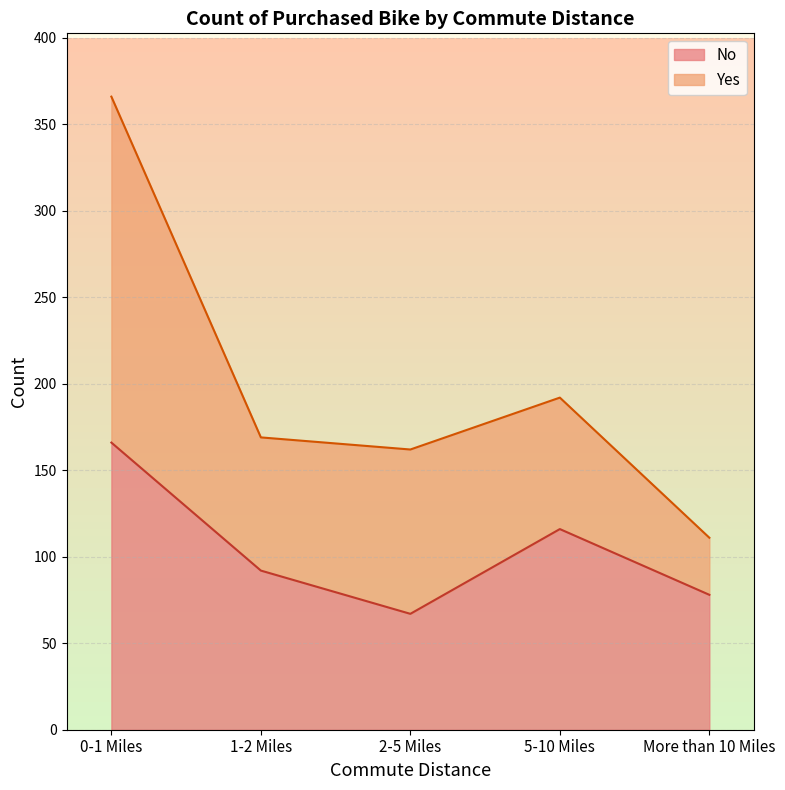

What is the sum of the values at 0-1 Miles and 5-10 Miles?

282